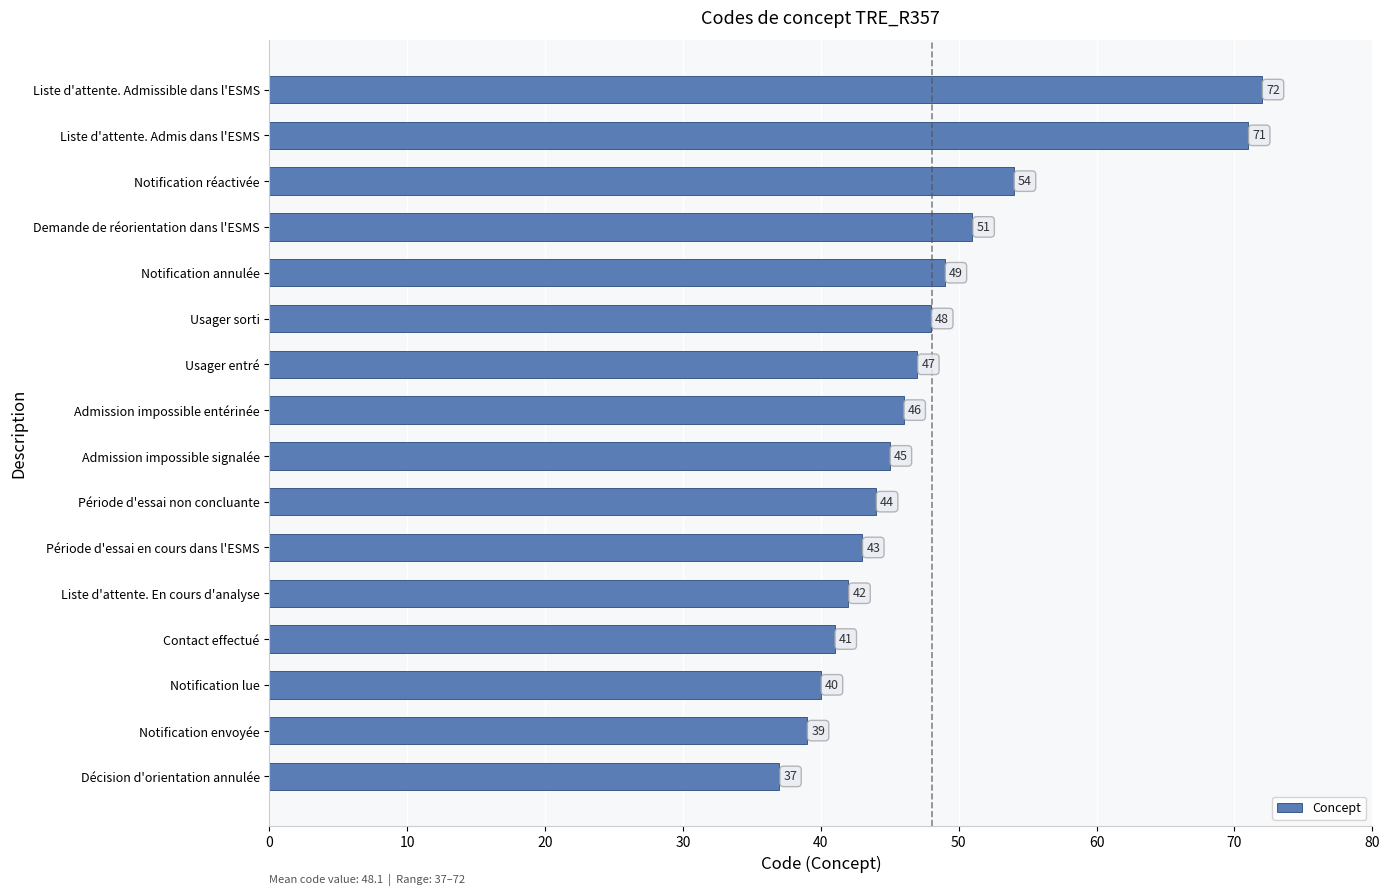

Reading bottom to top, list all the values displayed in this chart.

37	39	40	41	42	43	44	45	46	47	48	49	51	54	71	72